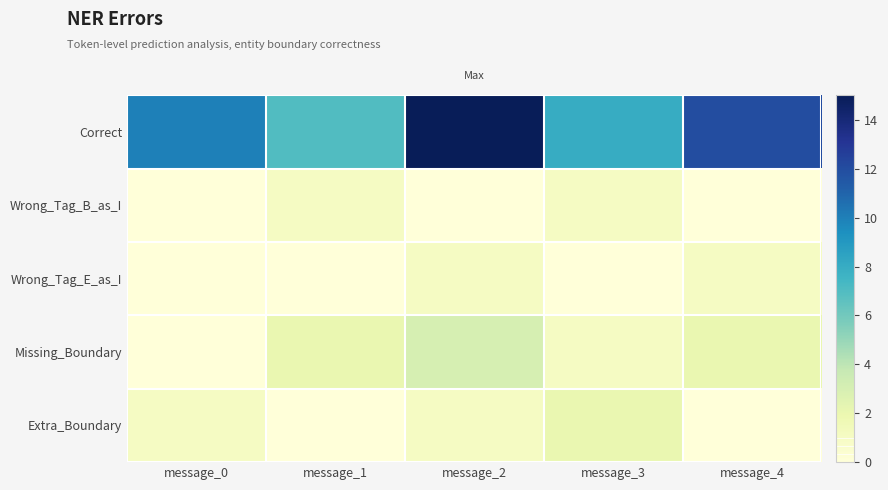

At how many categories does at least one series exceed 4?

5